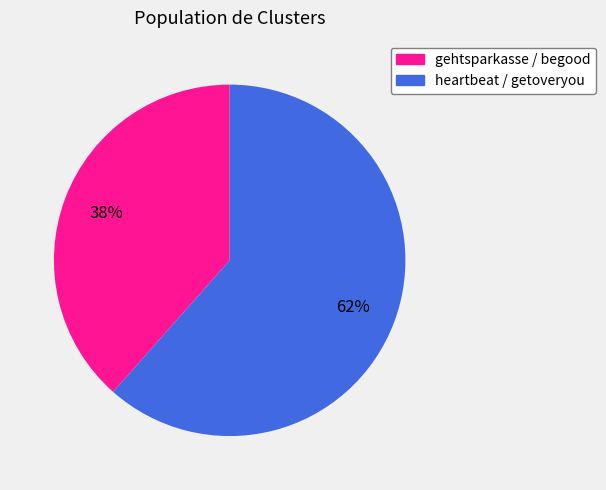

What is the majority slice?

heartbeat / getoveryou